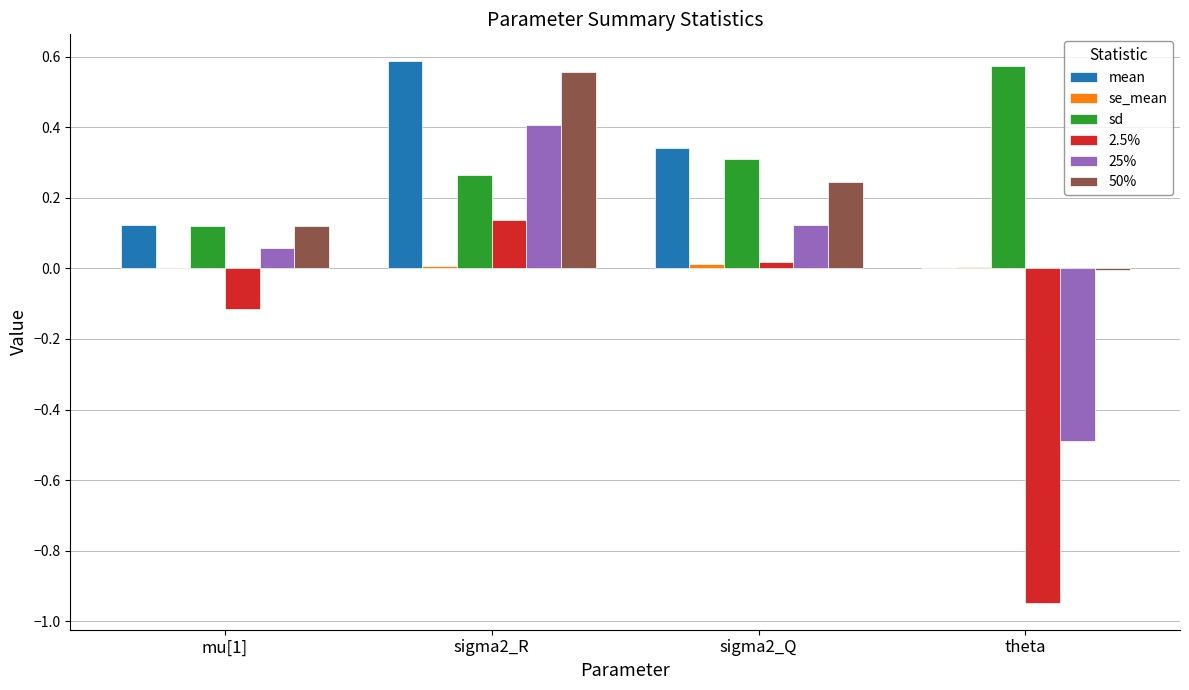

Is the value of 50% at mu[1] greater than the value of sd at sigma2_R?

No